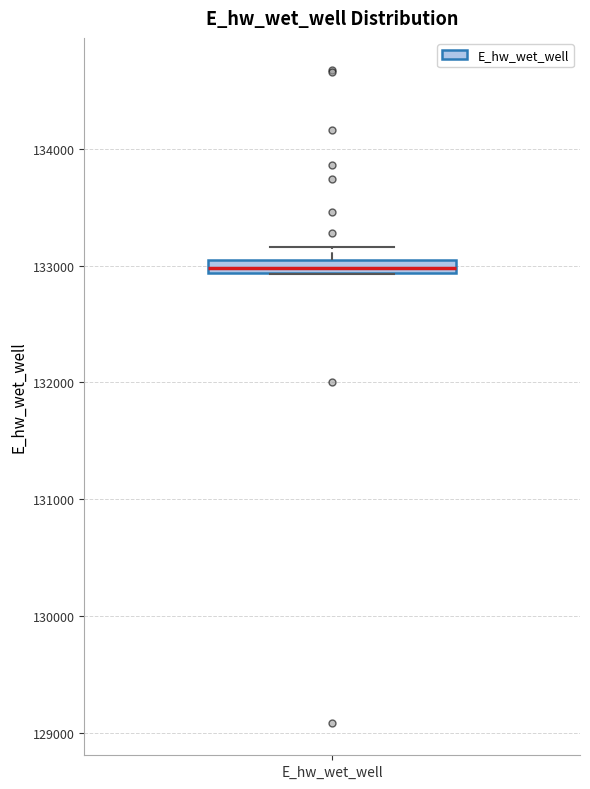

Where is the upper edge of the box for E_hw_wet_well on the y-axis? The values are not printed on the chart, so give them approximately, as read against the axis.

133000